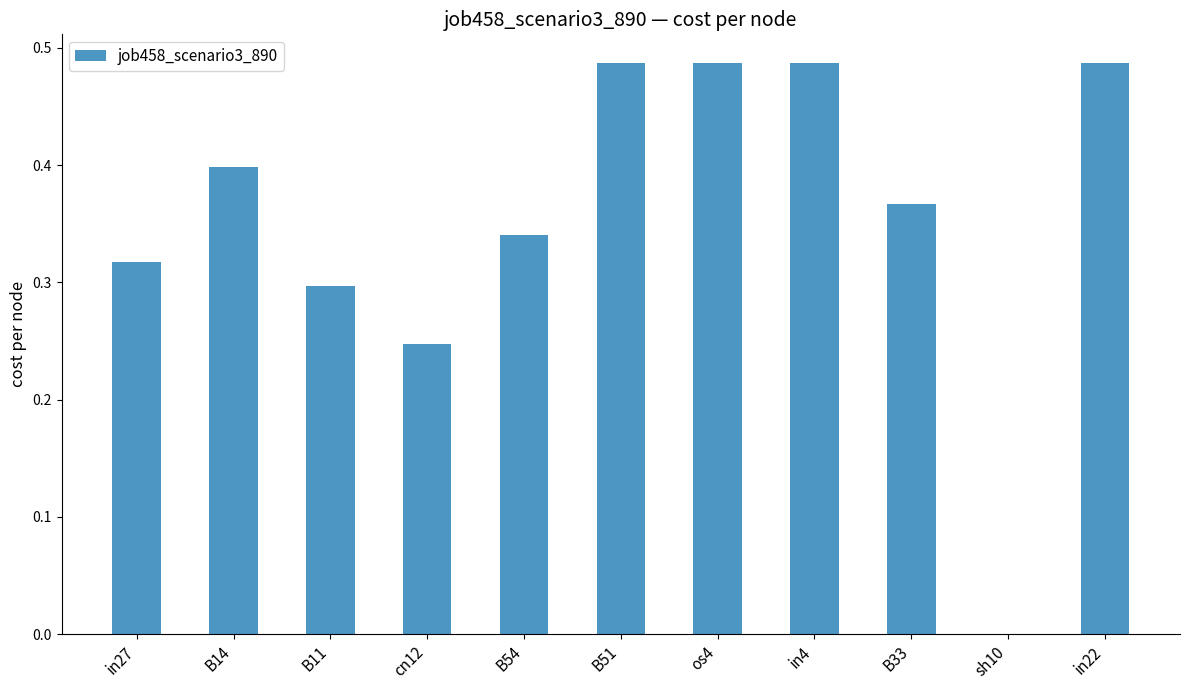

The chart shows a value of 0.4 at cn12. True or false?

False